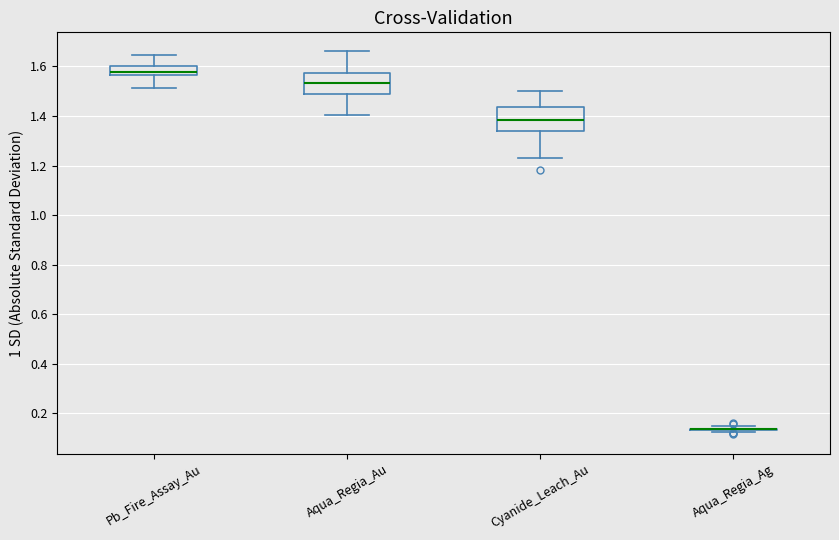

Where is the lower edge of the box for Aqua_Regia_Au on the y-axis? The values are not printed on the chart, so give them approximately, as read against the axis.

1.48